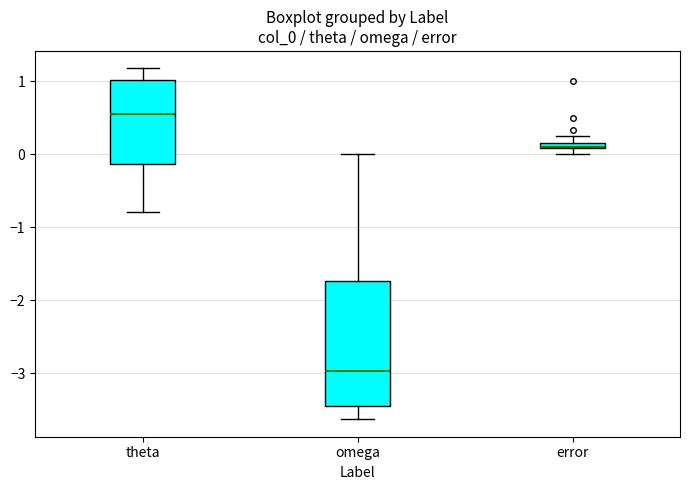

Where does the upper whisker of the box for theta end on the y-axis? The values are not printed on the chart, so give them approximately, as read against the axis.

1.2